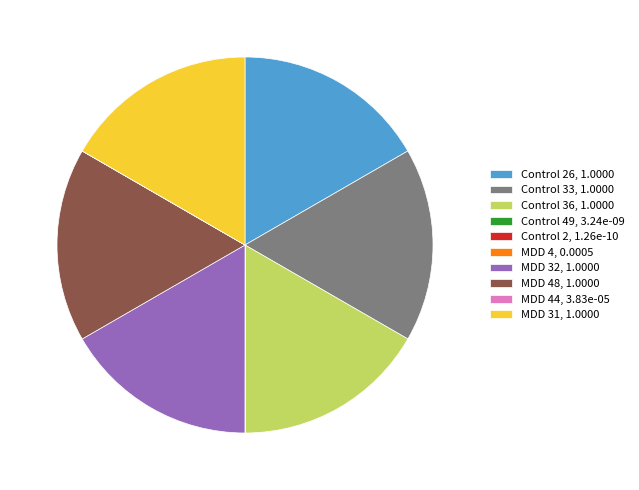

True or false: Control 33, 1.0000 accounts for 31% of the total.

False